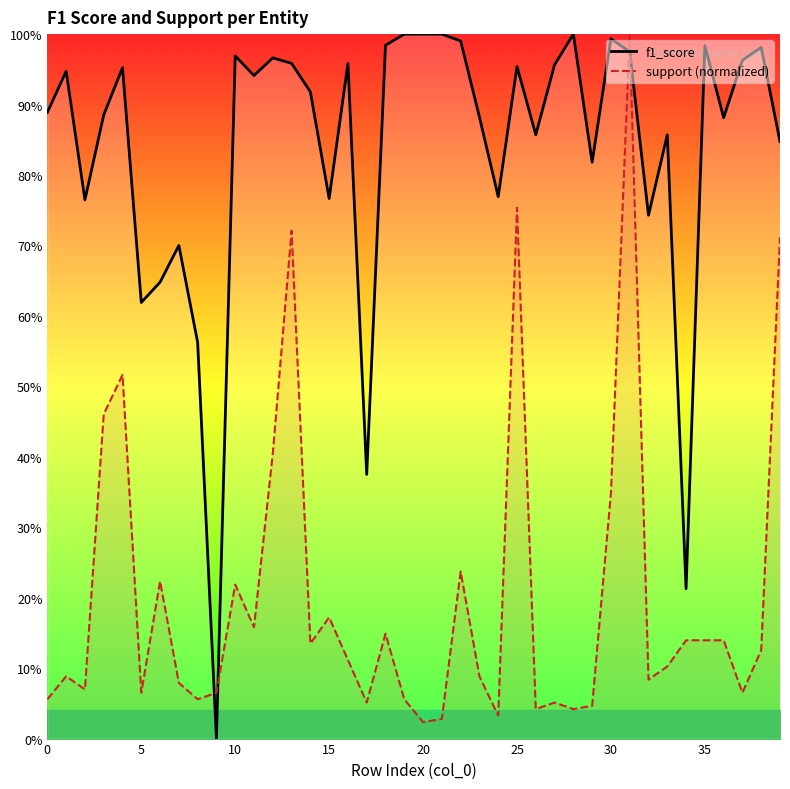

Reading left to right, list all the values displayed in this chart.

f1_score: 0.9	0.9	0.8	0.9	1.0	0.6	0.6	0.7	0.6	0.0	1.0	0.9	1.0	1.0	0.9	0.8	1.0	0.4	1.0	1.0	1.0	1.0	1.0	0.9	0.8	1.0	0.9	1.0	1.0	0.8	1.0	1.0	0.7	0.9	0.2	1.0	0.9	1.0	1.0	0.8
support (normalized): 0.1	0.1	0.1	0.5	0.5	0.1	0.2	0.1	0.1	0.1	0.2	0.2	0.4	0.7	0.1	0.2	0.1	0.1	0.1	0.1	0.0	0.0	0.2	0.1	0.0	0.8	0.0	0.1	0.0	0.0	0.3	1.0	0.1	0.1	0.1	0.1	0.1	0.1	0.1	0.7